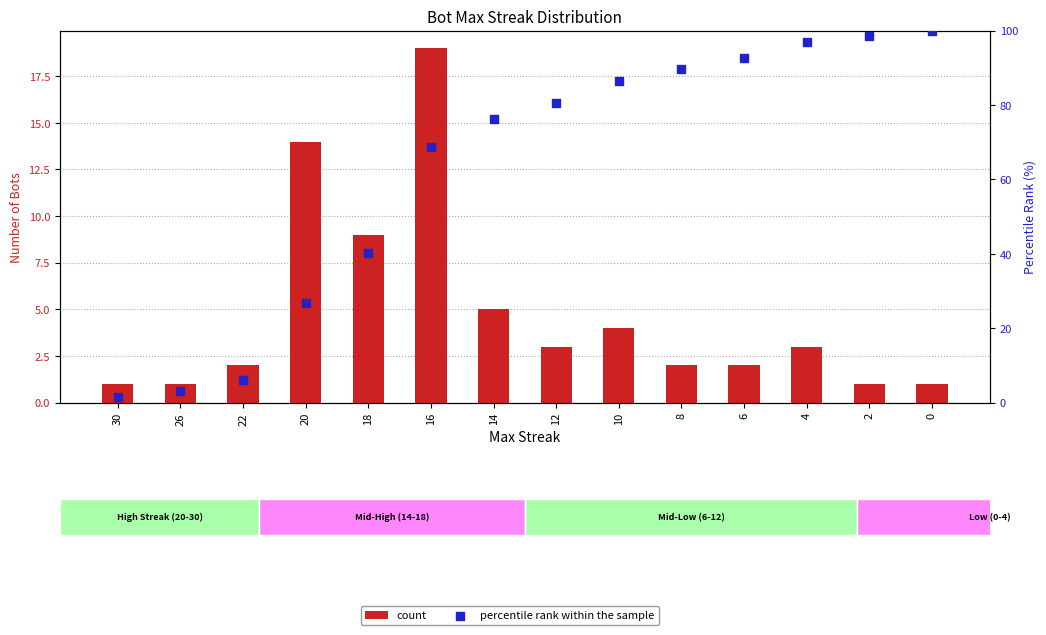

At how many categories does at least one series exceed 89?

5